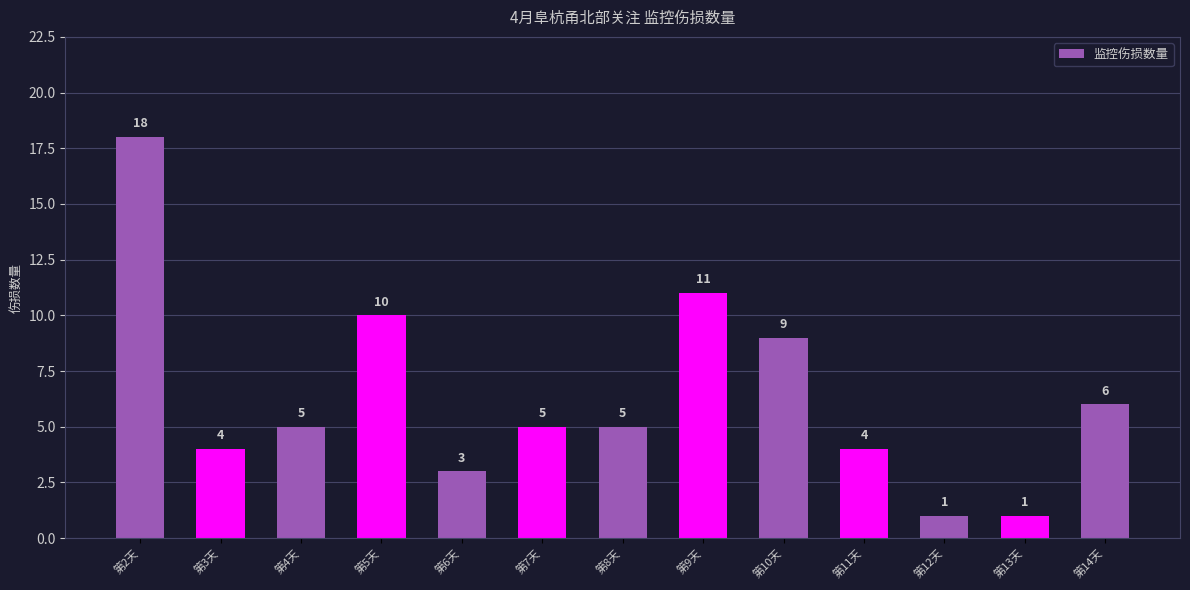

What is the smallest value displayed?

1